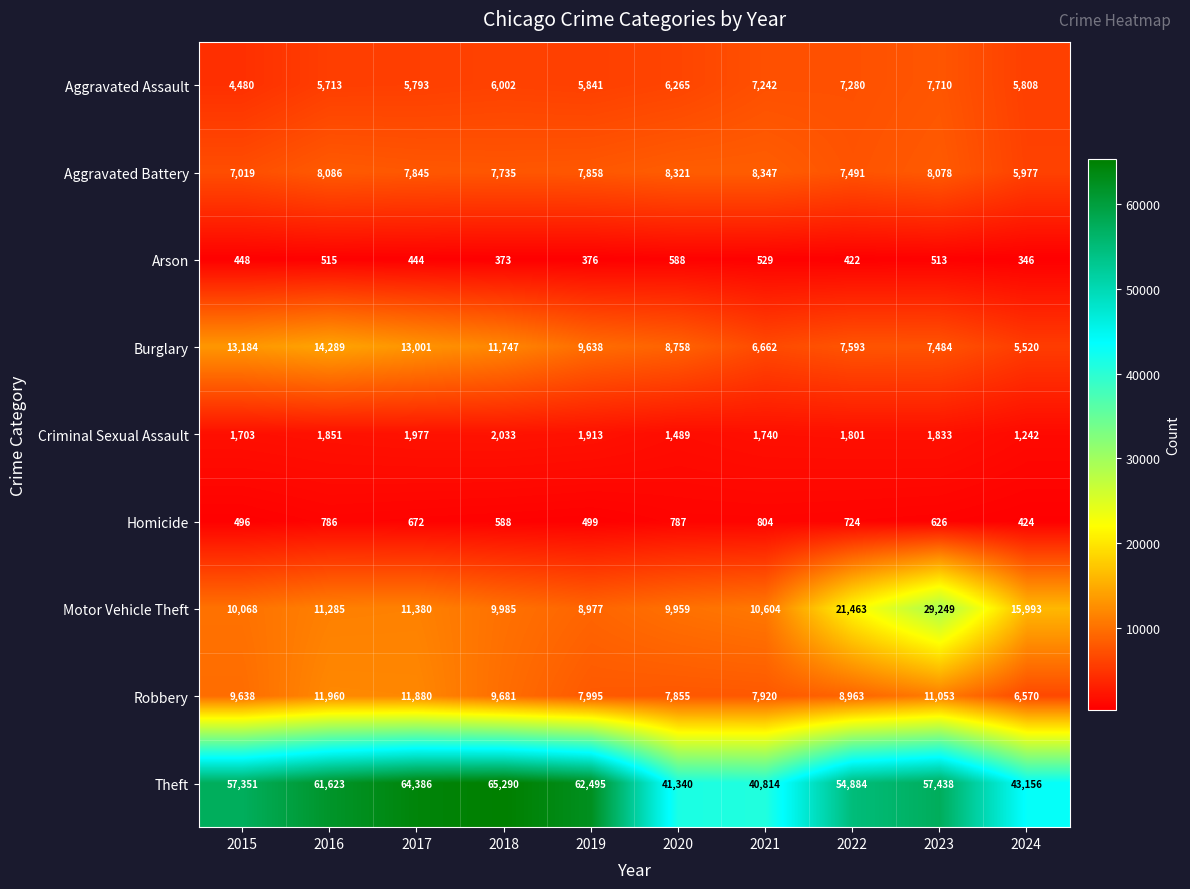

Which series has the largest total across all categories?

Theft